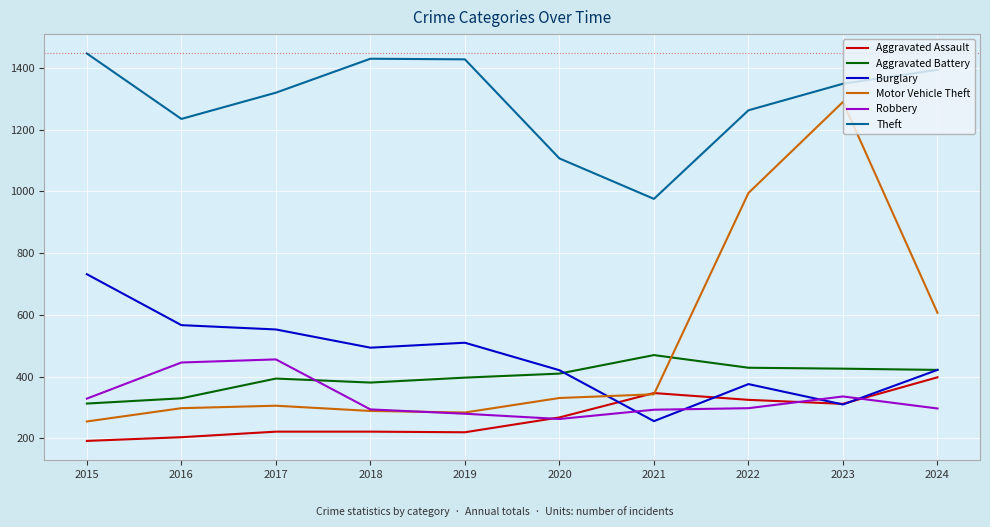

How many intersections are there between Burglary and Motor Vehicle Theft?

1